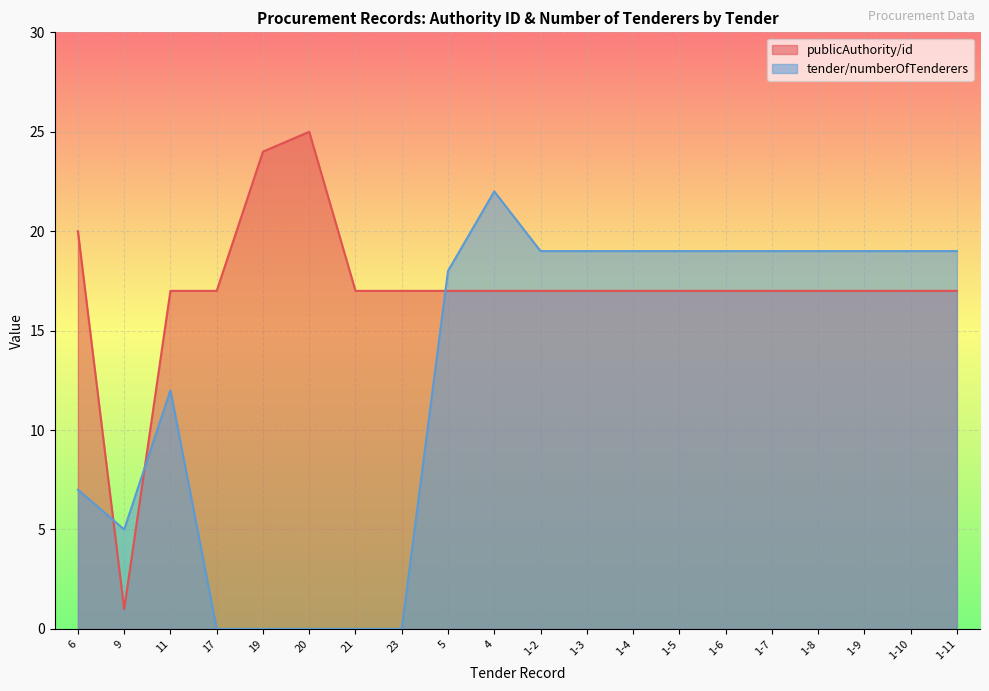

How many interior local peaks does the tender/numberOfTenderers series have?

2